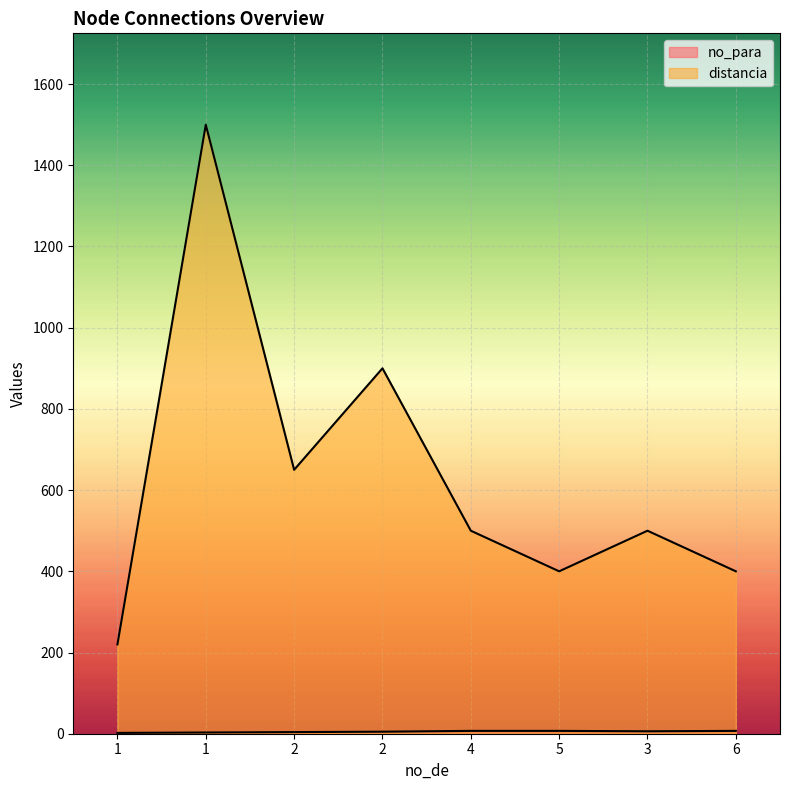

Where is no_para nearest to the value 4?

2